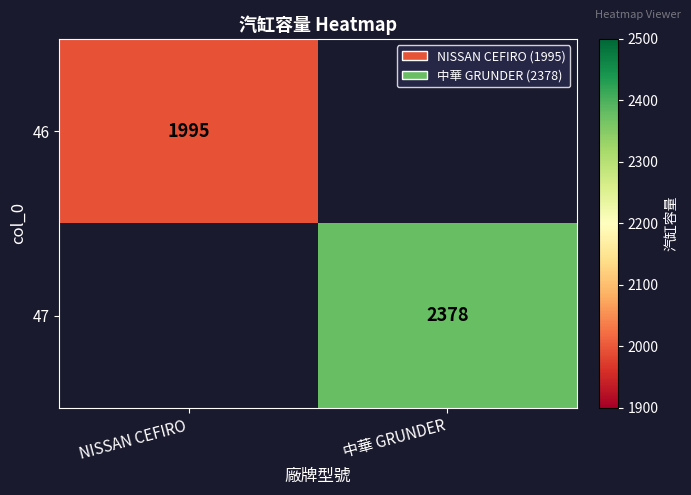

At which category does the chart reach its peak across all series?

中華 GRUNDER